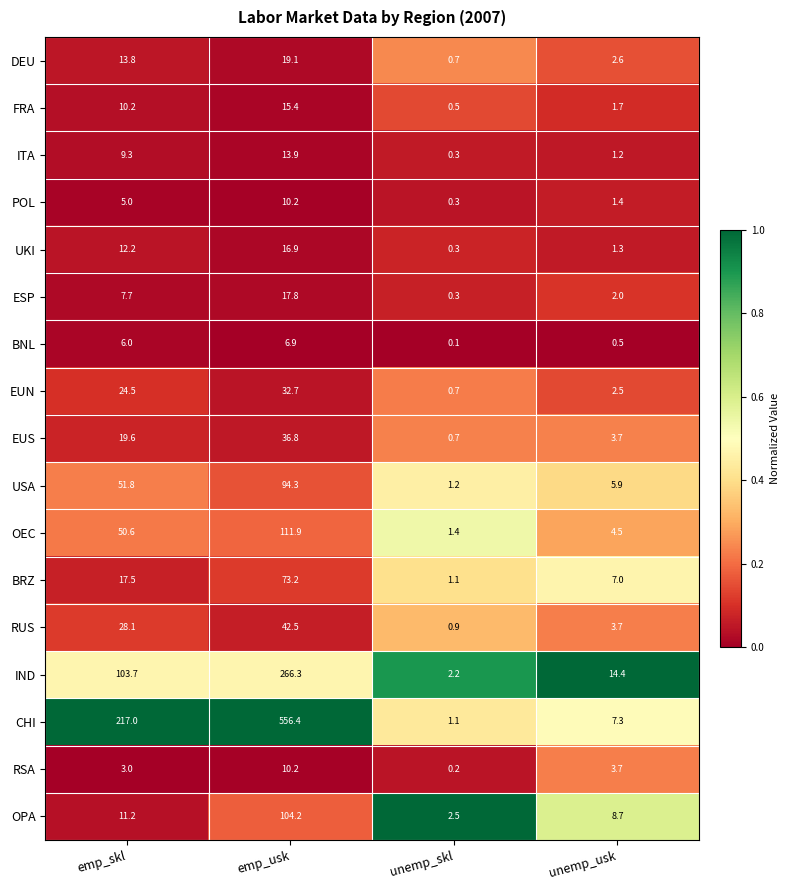

Is it true that CHI equals 286.2 at emp_skl?

False